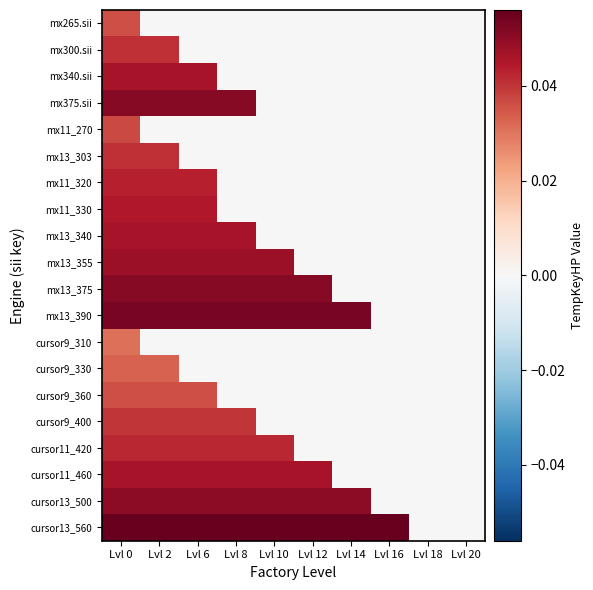

At how many categories does at least one series exceed 0?

8